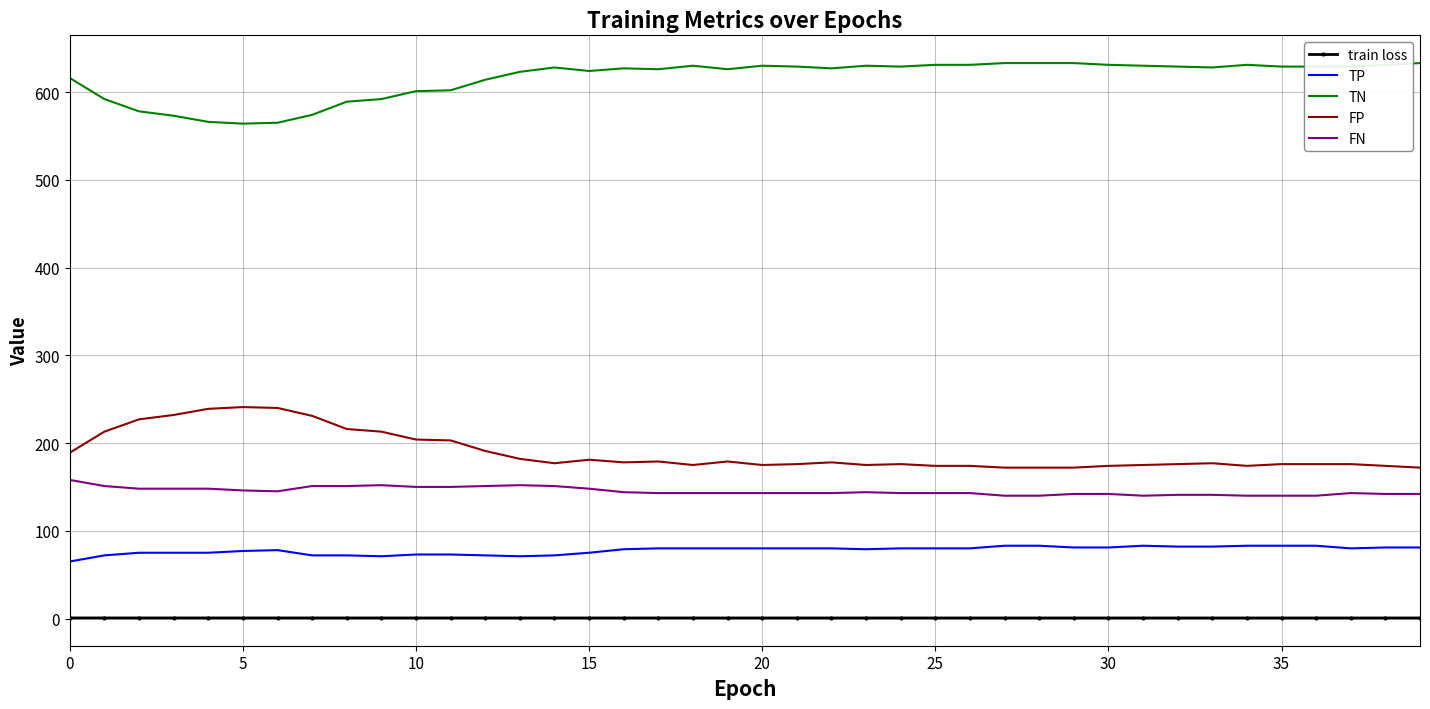

At how many categories does at least one series exceed 513?

40